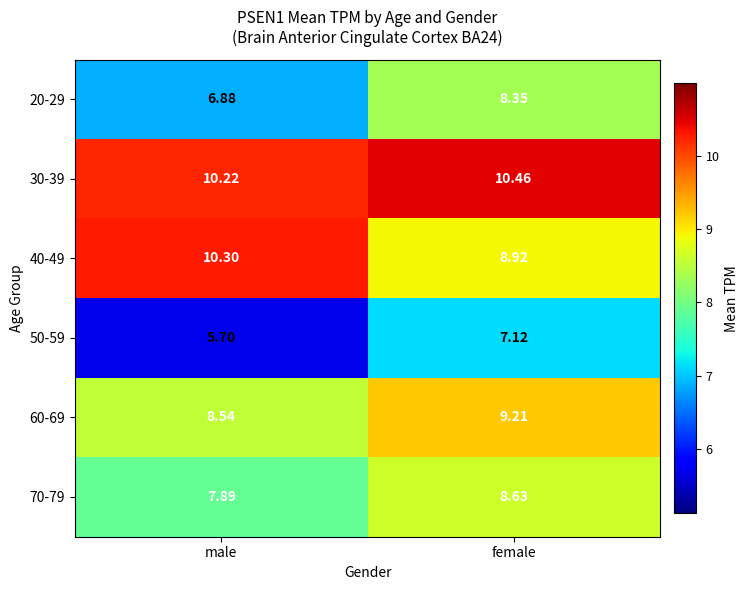

At which category does the chart reach its minimum across all series?

male